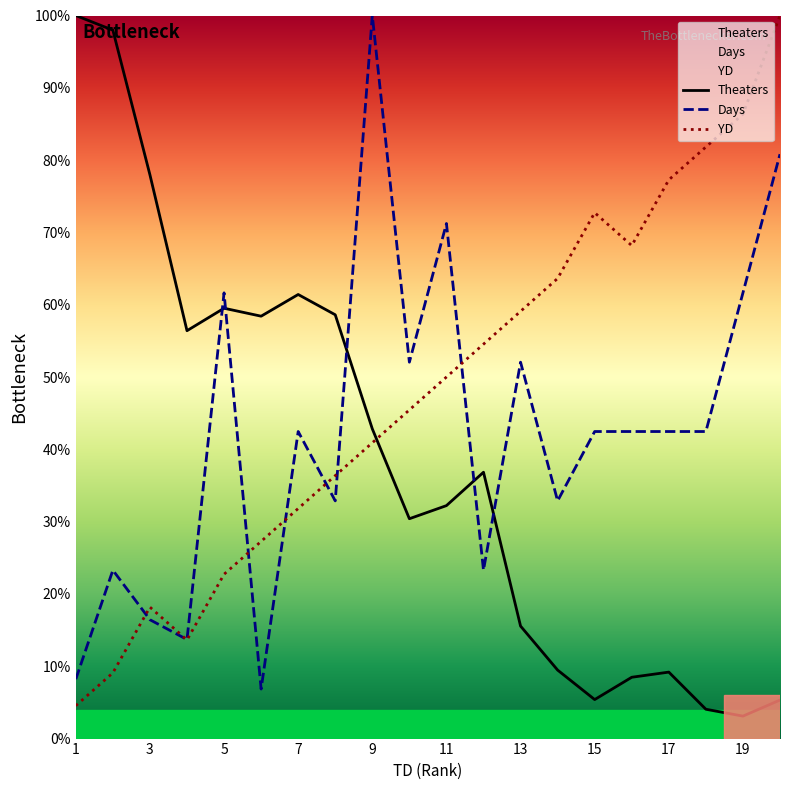

The YD series shows 18.2 at 3. True or false?

True